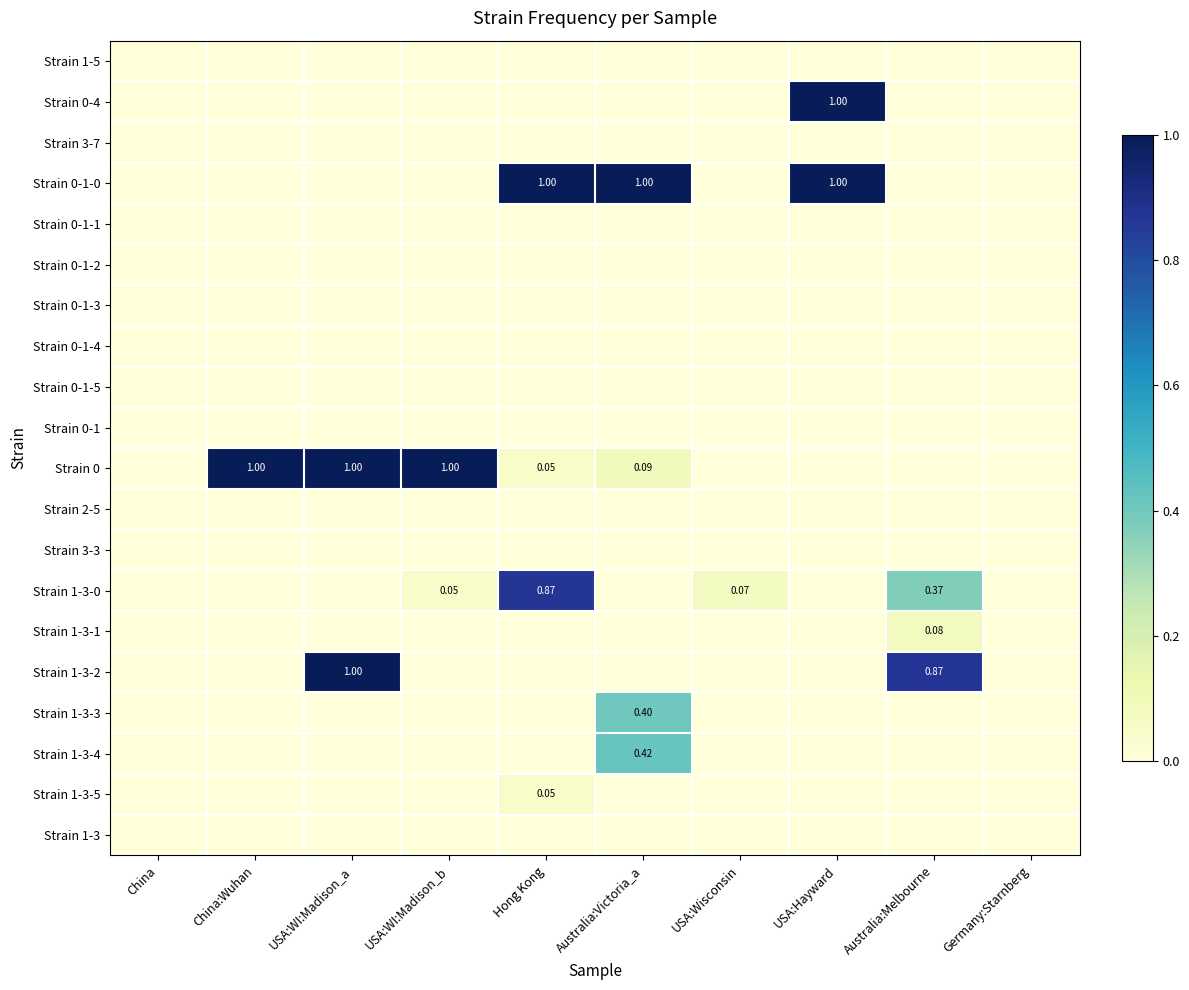

Between USA:Wisconsin and Australia:Melbourne, which series saw the biggest shift?

Strain 1-3-2